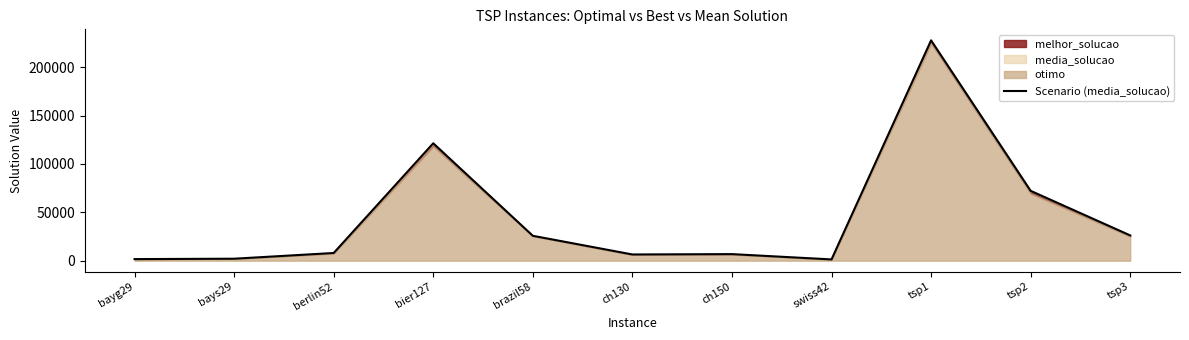

Rank the categories by value from lowest to highest.

swiss42, bayg29, bays29, ch130, ch150, berlin52, brazil58, tsp3, tsp2, bier127, tsp1